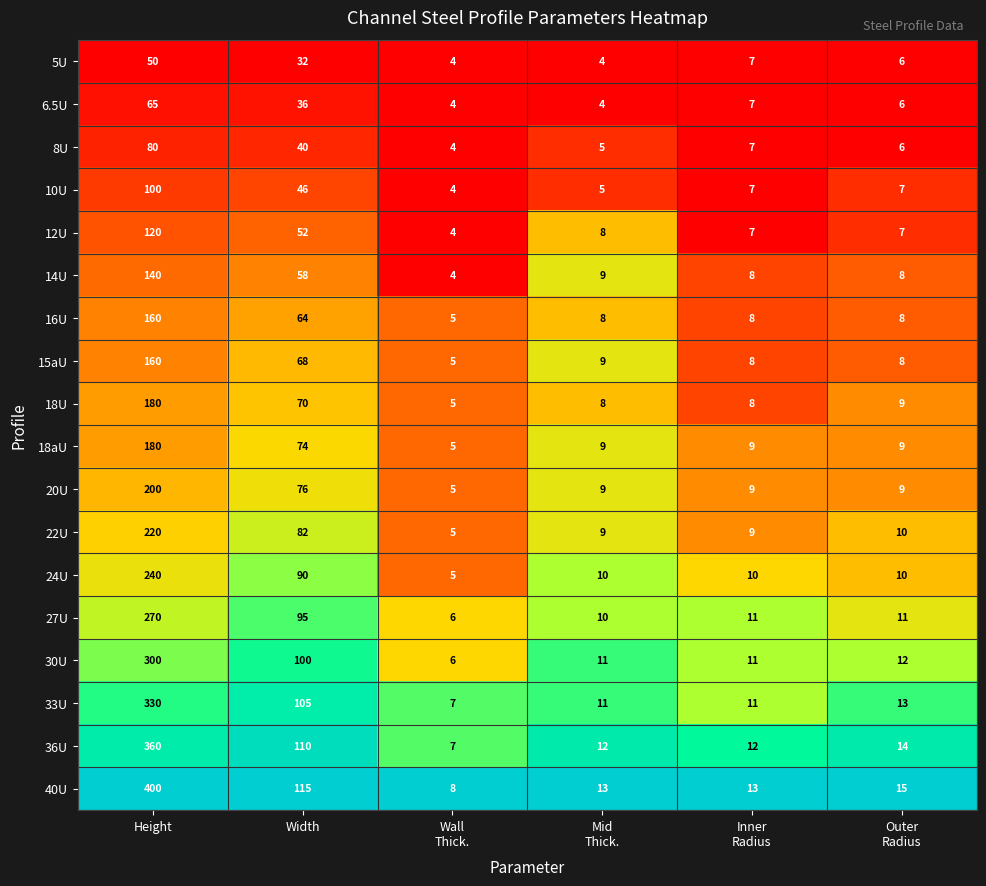

At which category is the sum across all series the highest?

Height